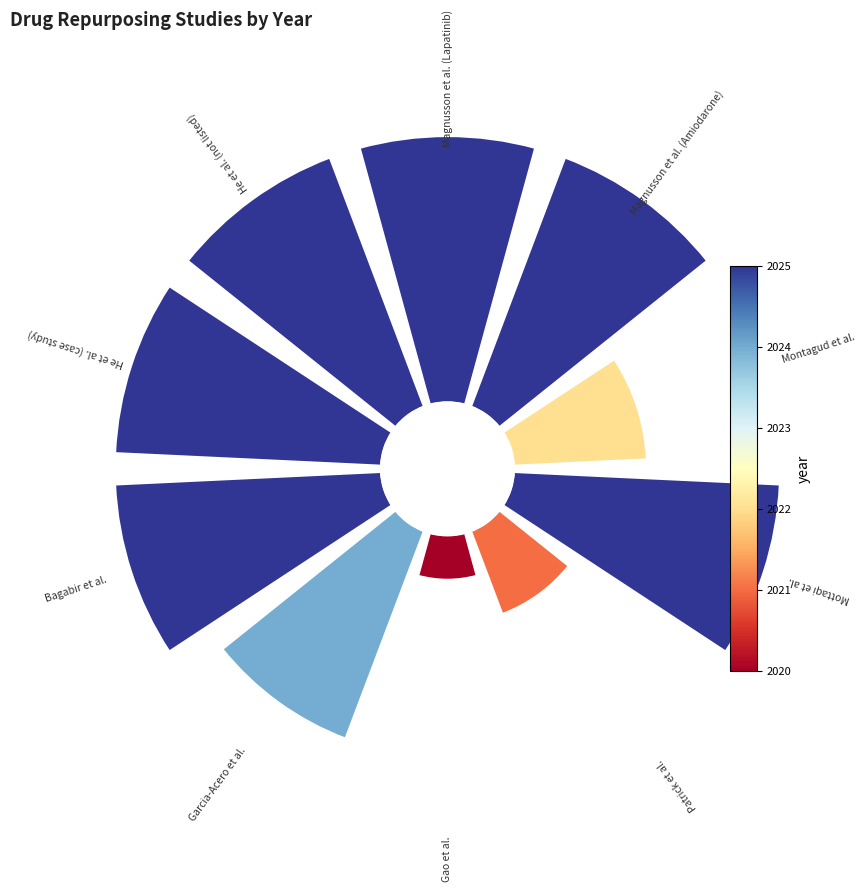

Which category has the biggest portion of the pie?

0°